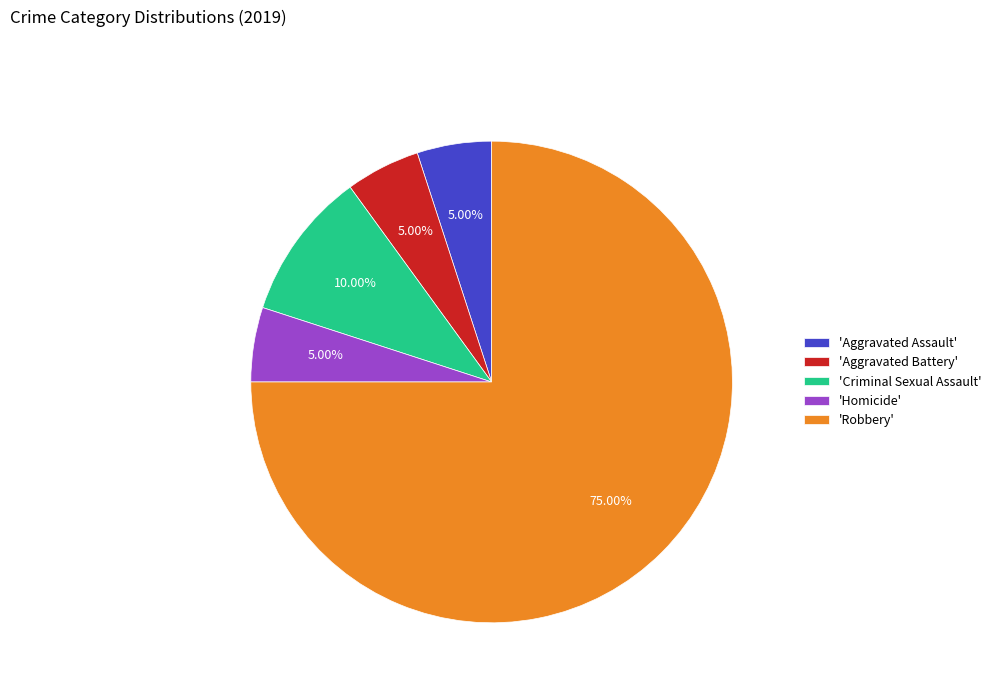

Which category accounts for the majority?

'Robbery'